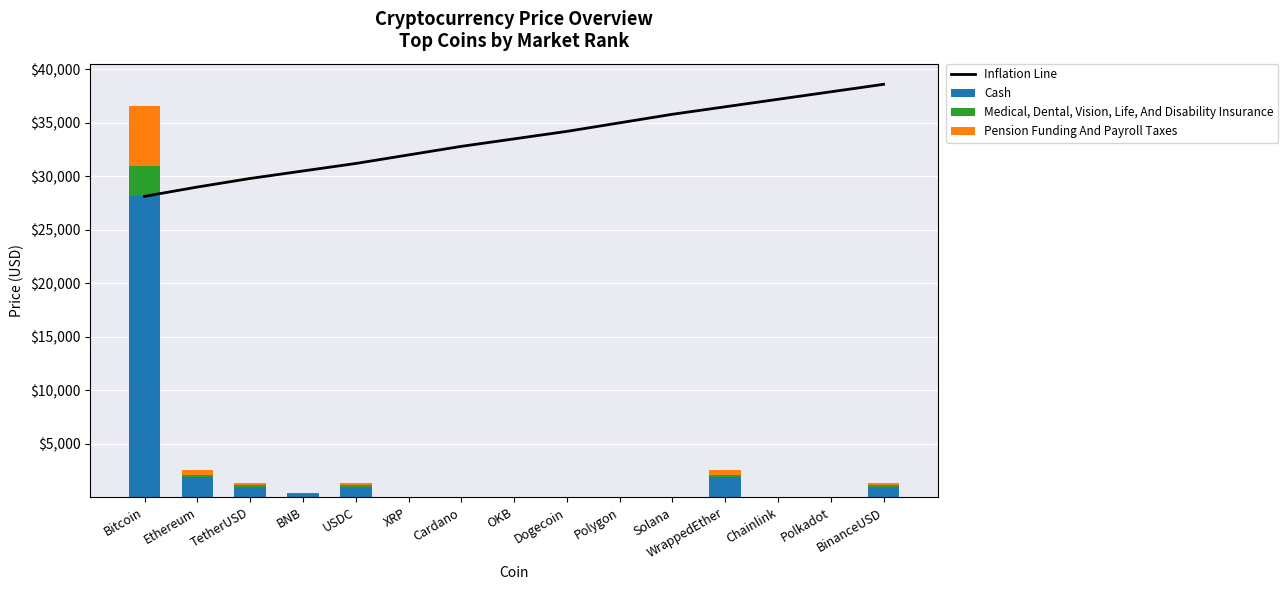

Which series has the widest spread of values?

Cash